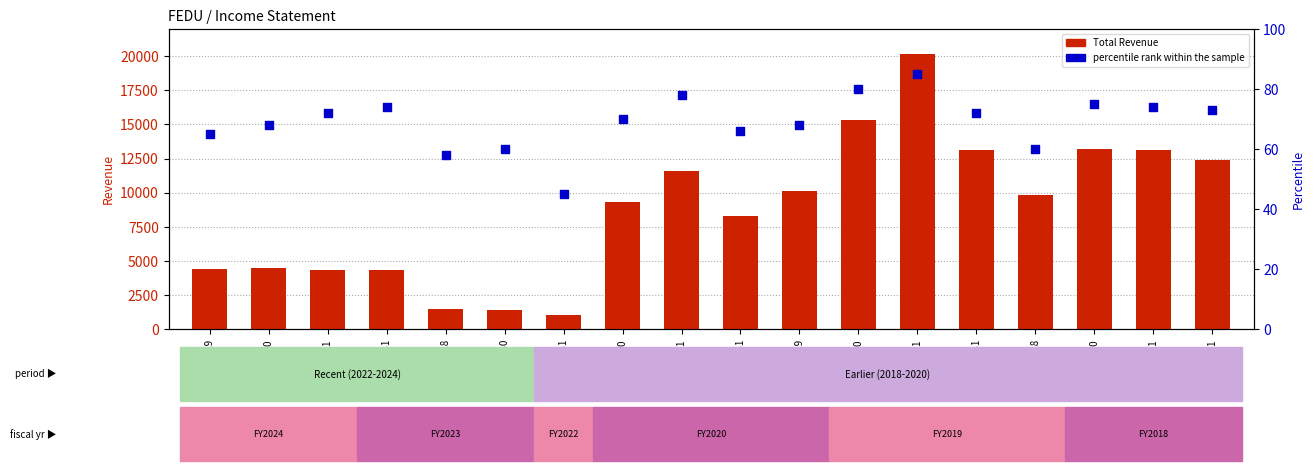

Is the value of Total Revenue at 2022-08-31 greater than the value of percentile rank within the sample at 2020-11-30?

Yes